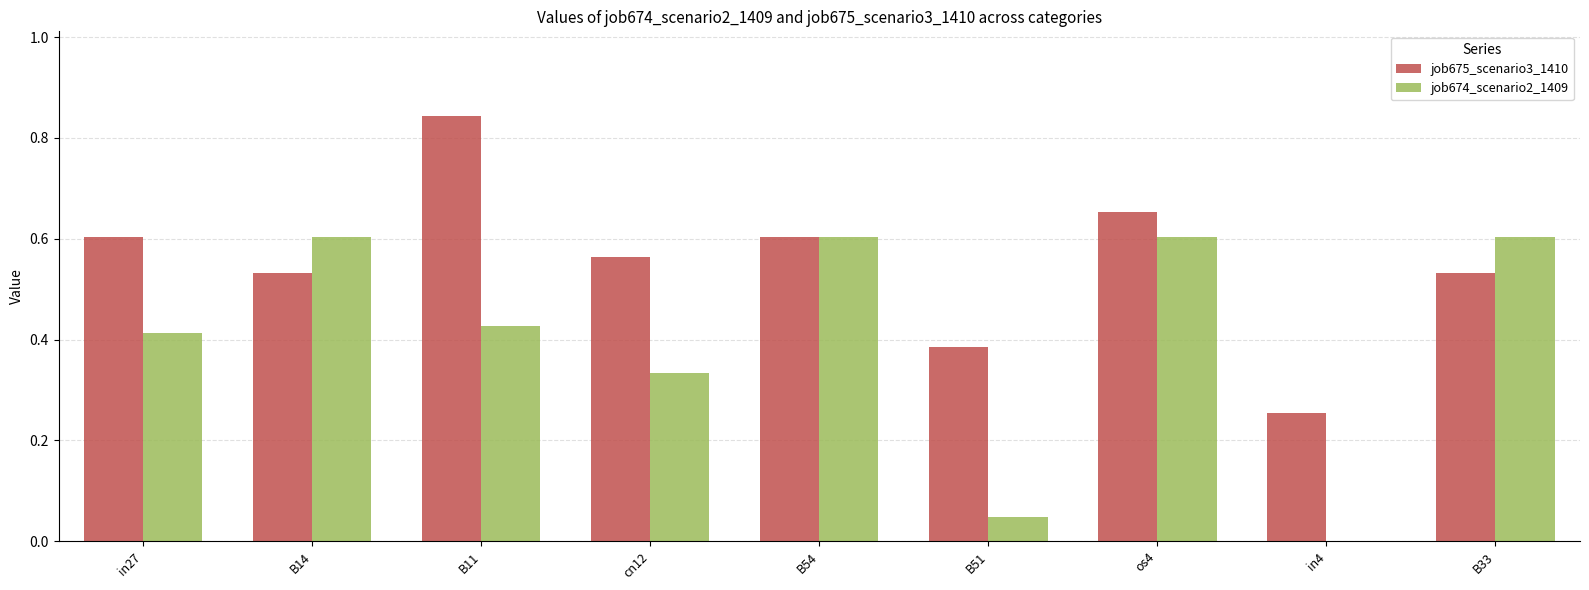

Which series has the largest total across all categories?

job675_scenario3_1410